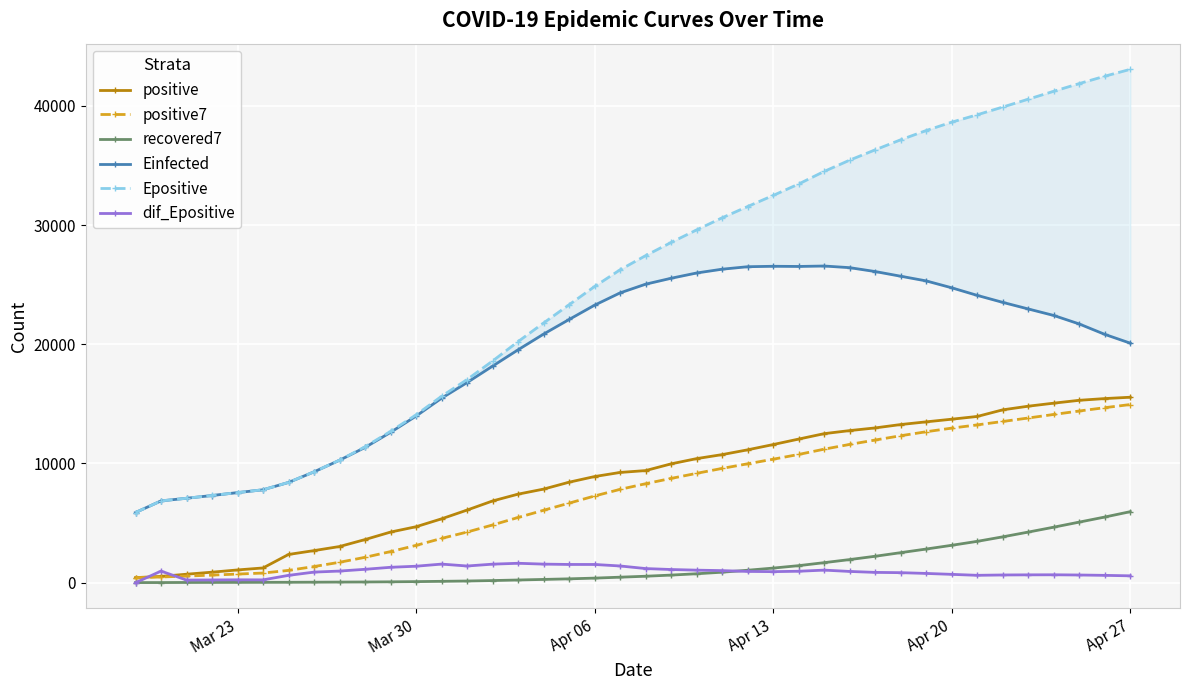

True or false: dif_Epositive has more than 0 interior local peaks.

True